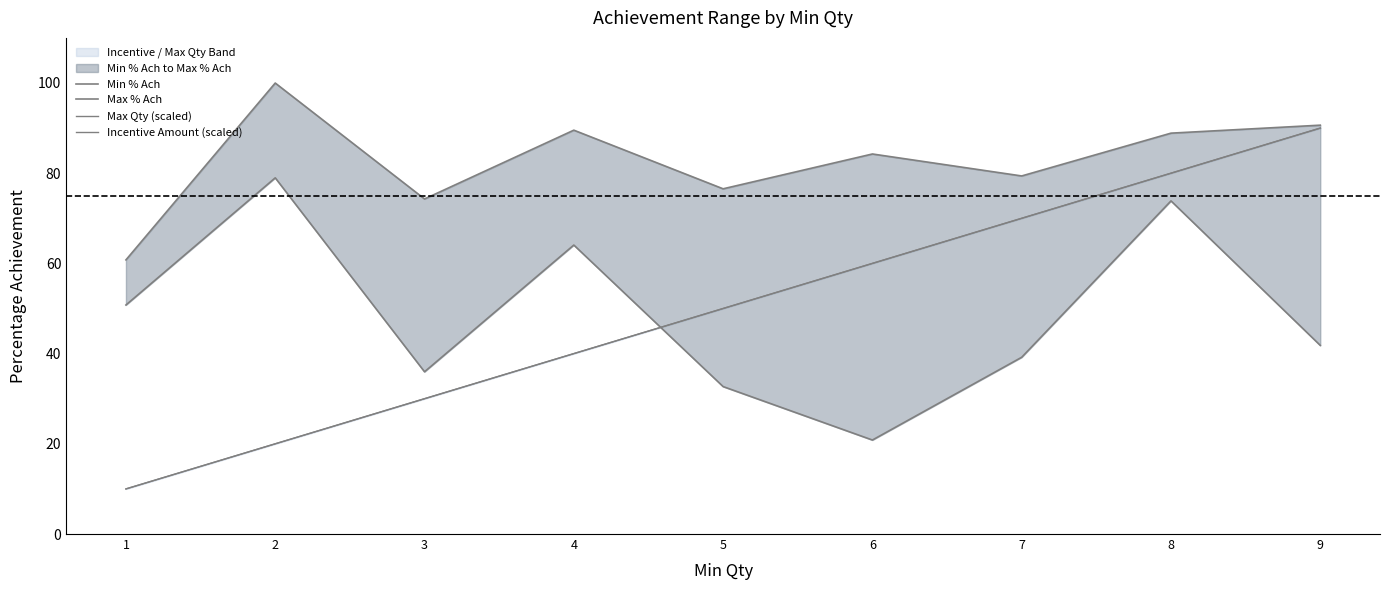

What are all the series names shown in the legend?

Min % Ach, Max % Ach, Max Qty (scaled), Incentive Amount (scaled)